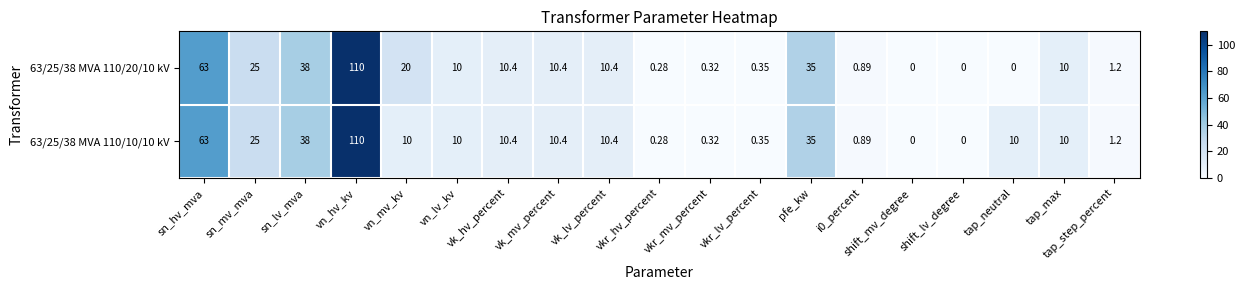

At which category is the sum across all series the highest?

vn_hv_kv